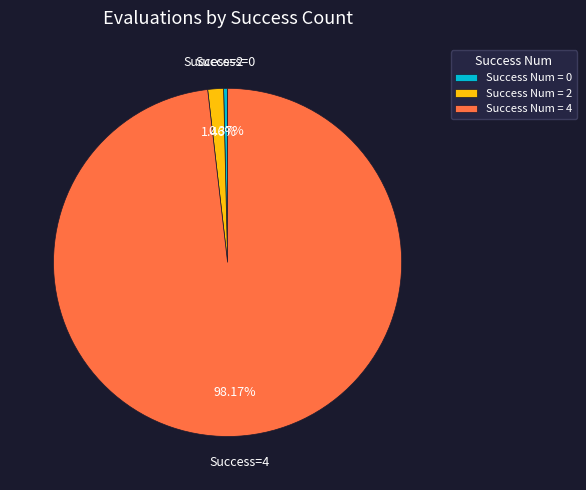

To the nearest percent, what is the average slice percentage?

33%